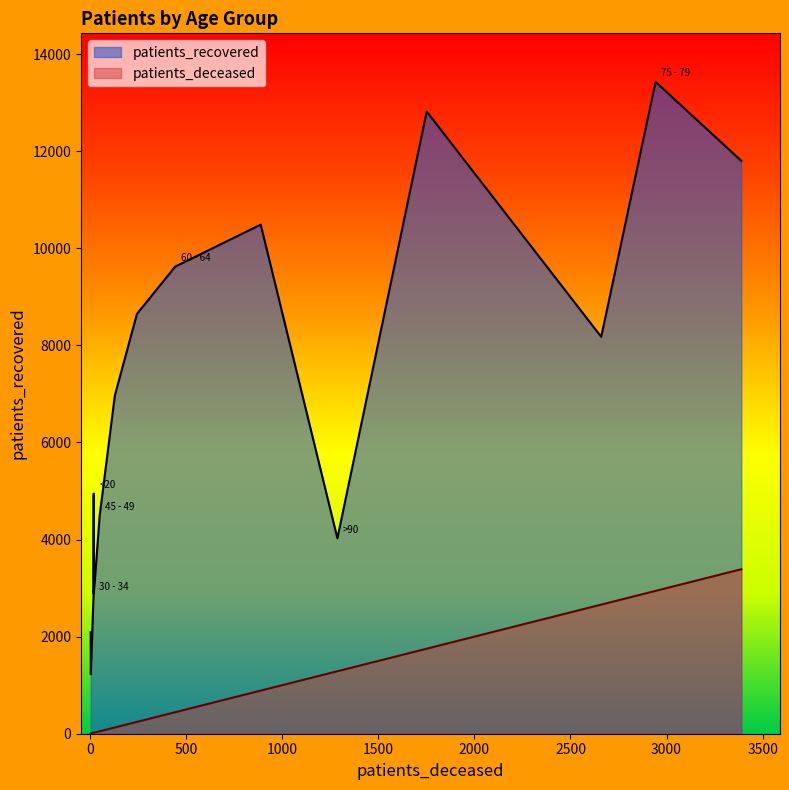

How many data points does each series have?

16